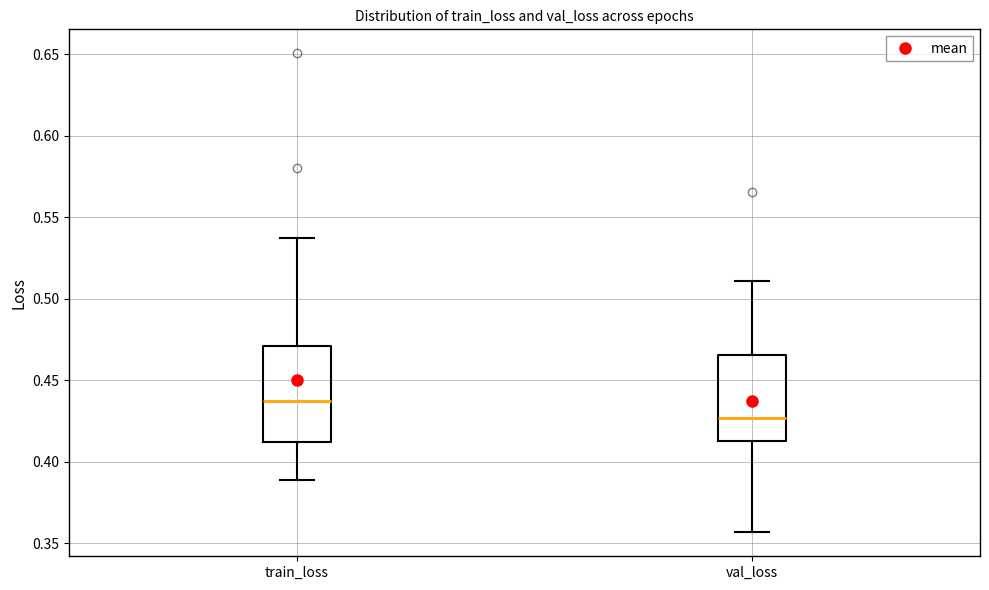

Reading left to right, transcribe this box plot: for each box, give where its median line is, the range the box spans, and where its two whiskers end, as read against the y-axis. The values are not printed on the chart, so give them approximately, as read against the axis.

train_loss: median 0.435, box 0.410 to 0.470, whiskers 0.390 to 0.535
val_loss: median 0.425, box 0.415 to 0.465, whiskers 0.355 to 0.510